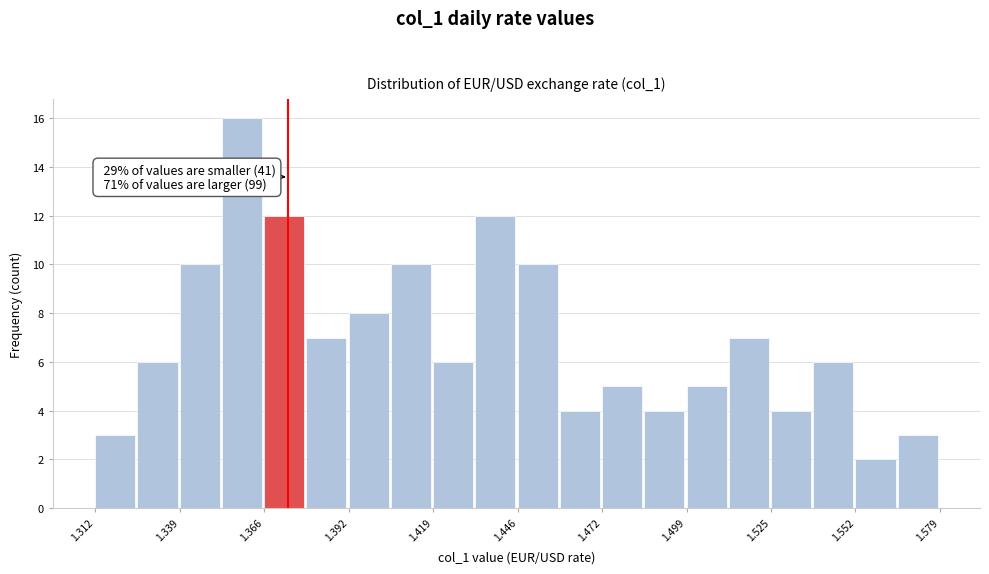

Around what value on the x-axis is the tallest bar? Give the approximate position of its centre, as read against the axis.

1.360